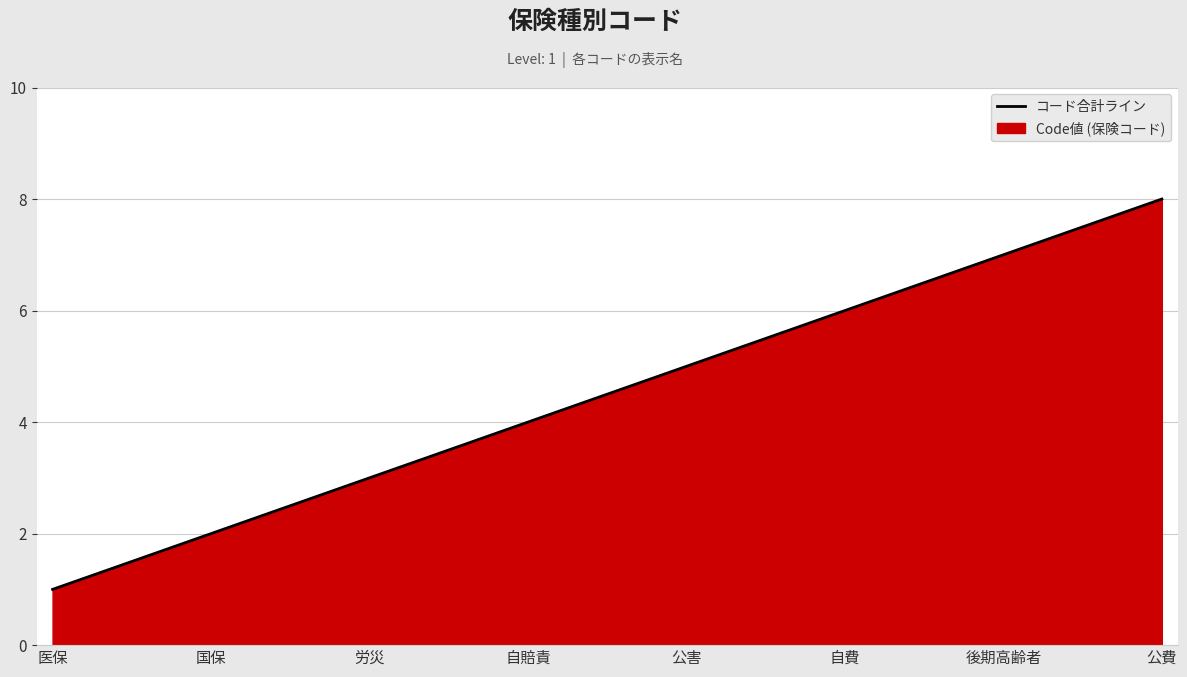

Where does the data first go above 5?

自費